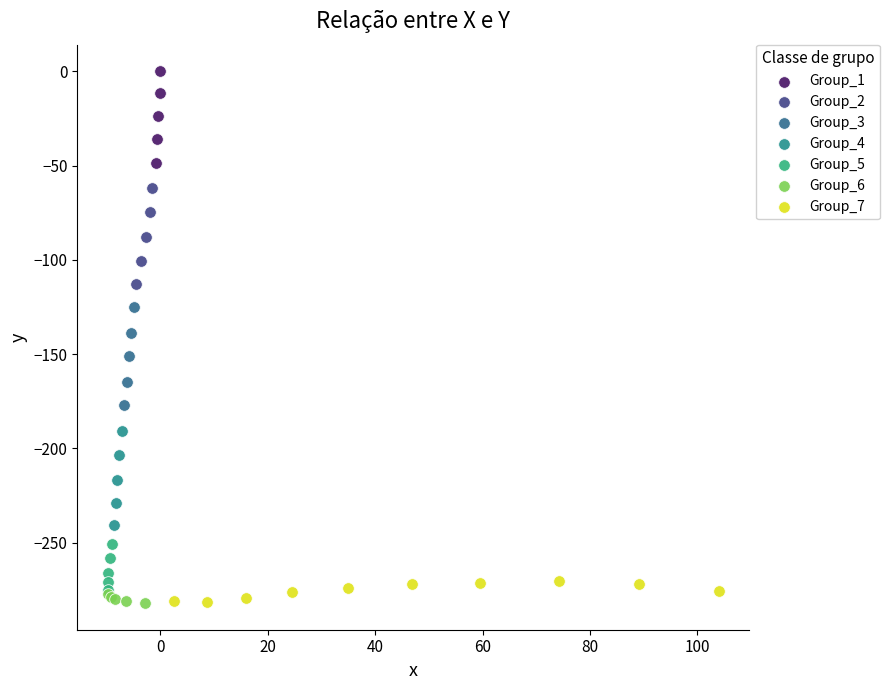

Which series has the widest spread of Y values?

Group_3